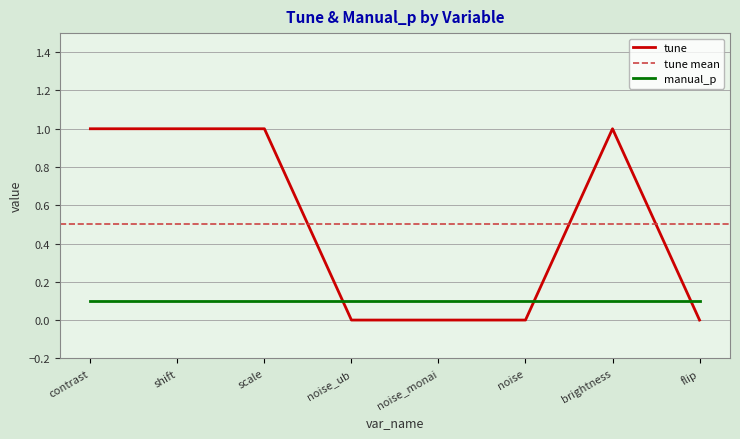

How many points are higher than both their immediate neighbors (excluding endpoints)?

1